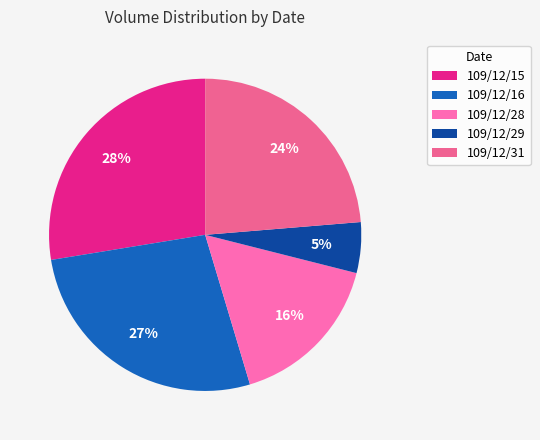

Count the number of slices in the pie.

5